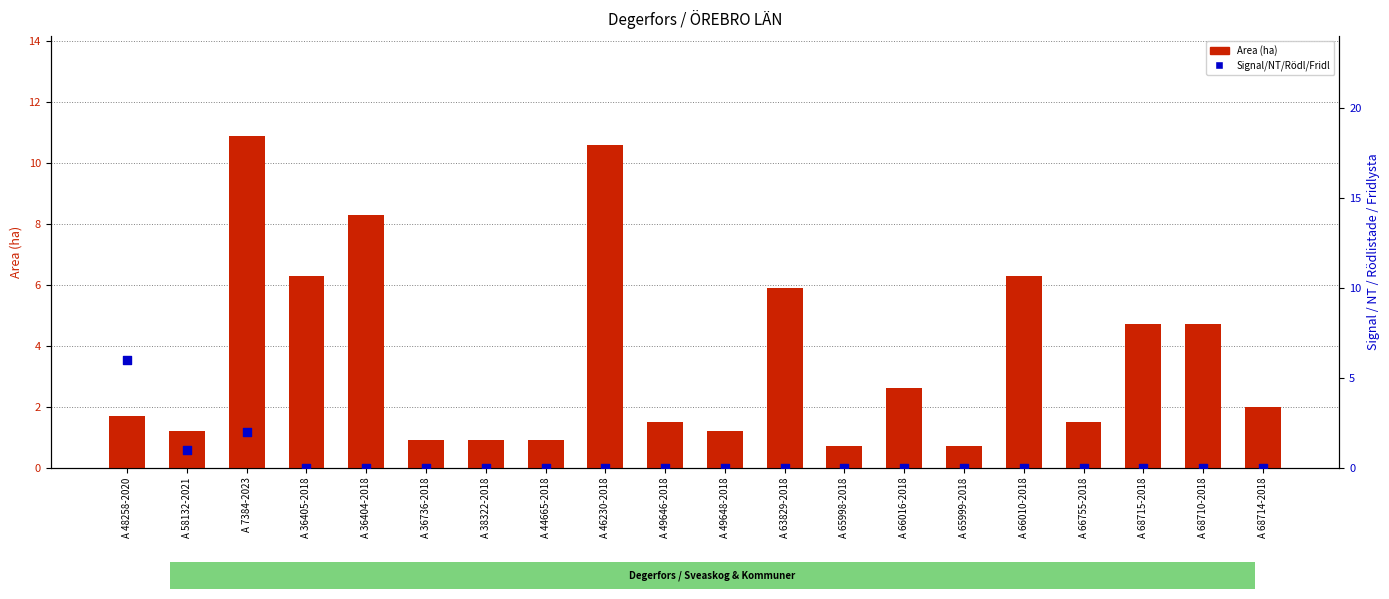

Which series has the largest total across all categories?

Area (ha)